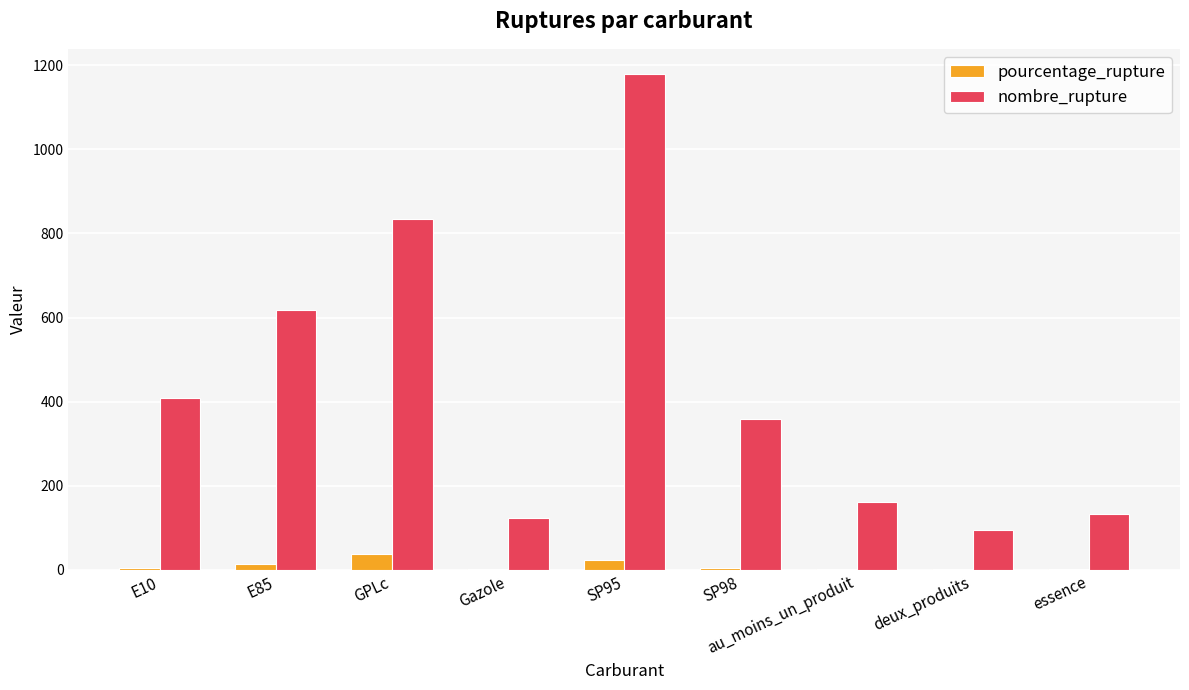

How many values in the pourcentage_rupture series exceed 4?

5